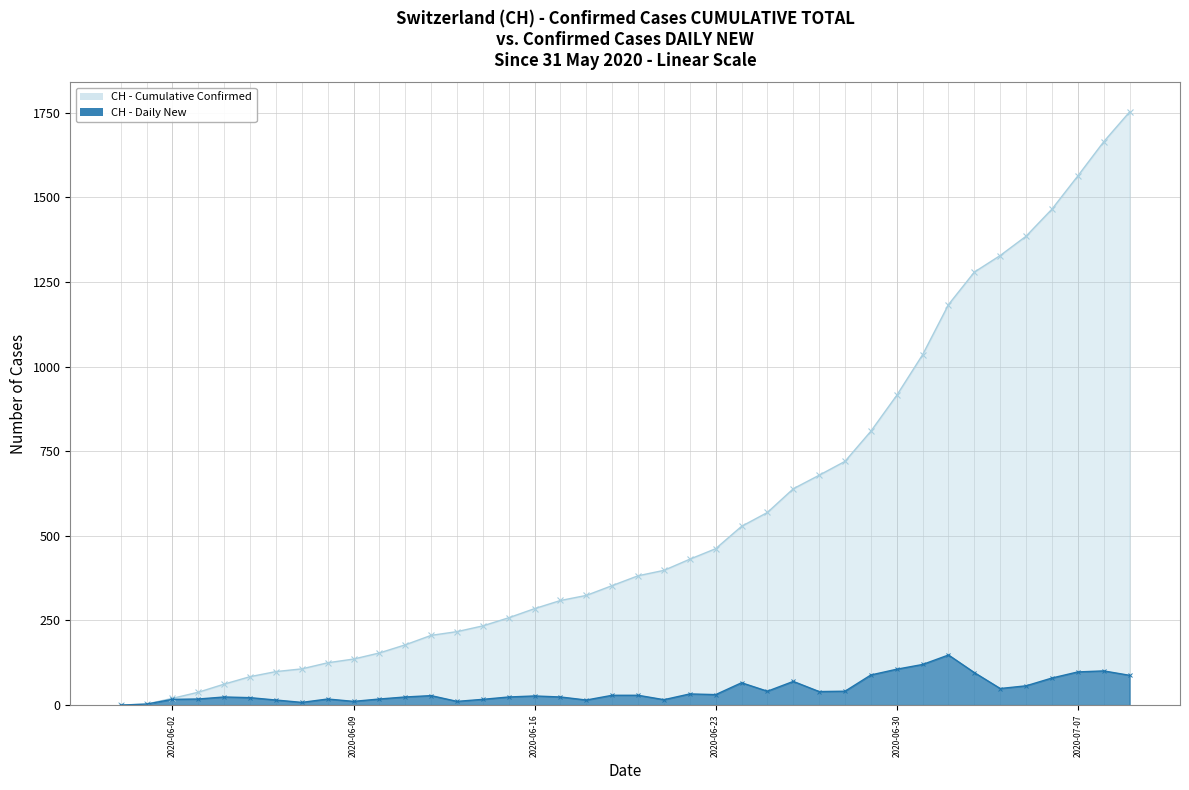

Is it true that CH - Daily New equals 29 at 2020-06-19?

True